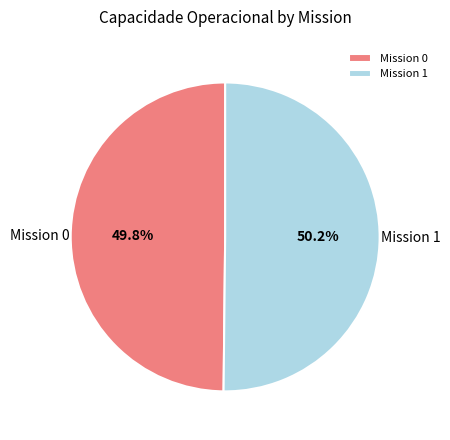

Do Mission 0 and Mission 1 together represent more than half of the pie?

Yes